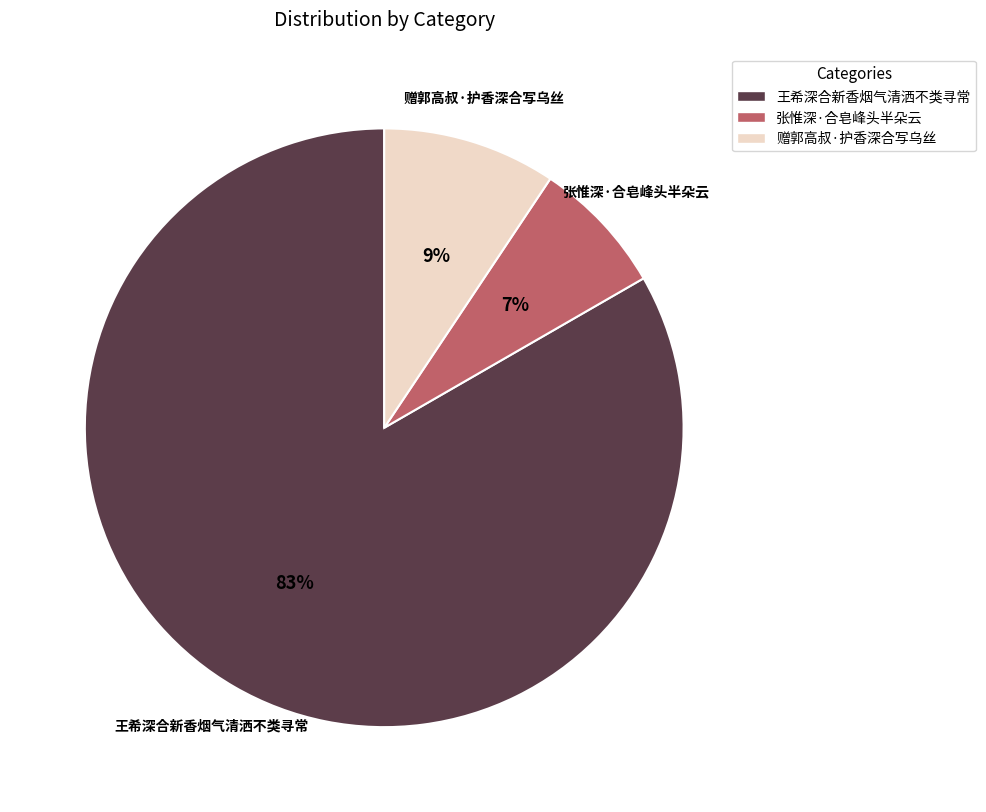

Is 赠郭高叔·护香深合写乌丝 the majority of the pie?

No